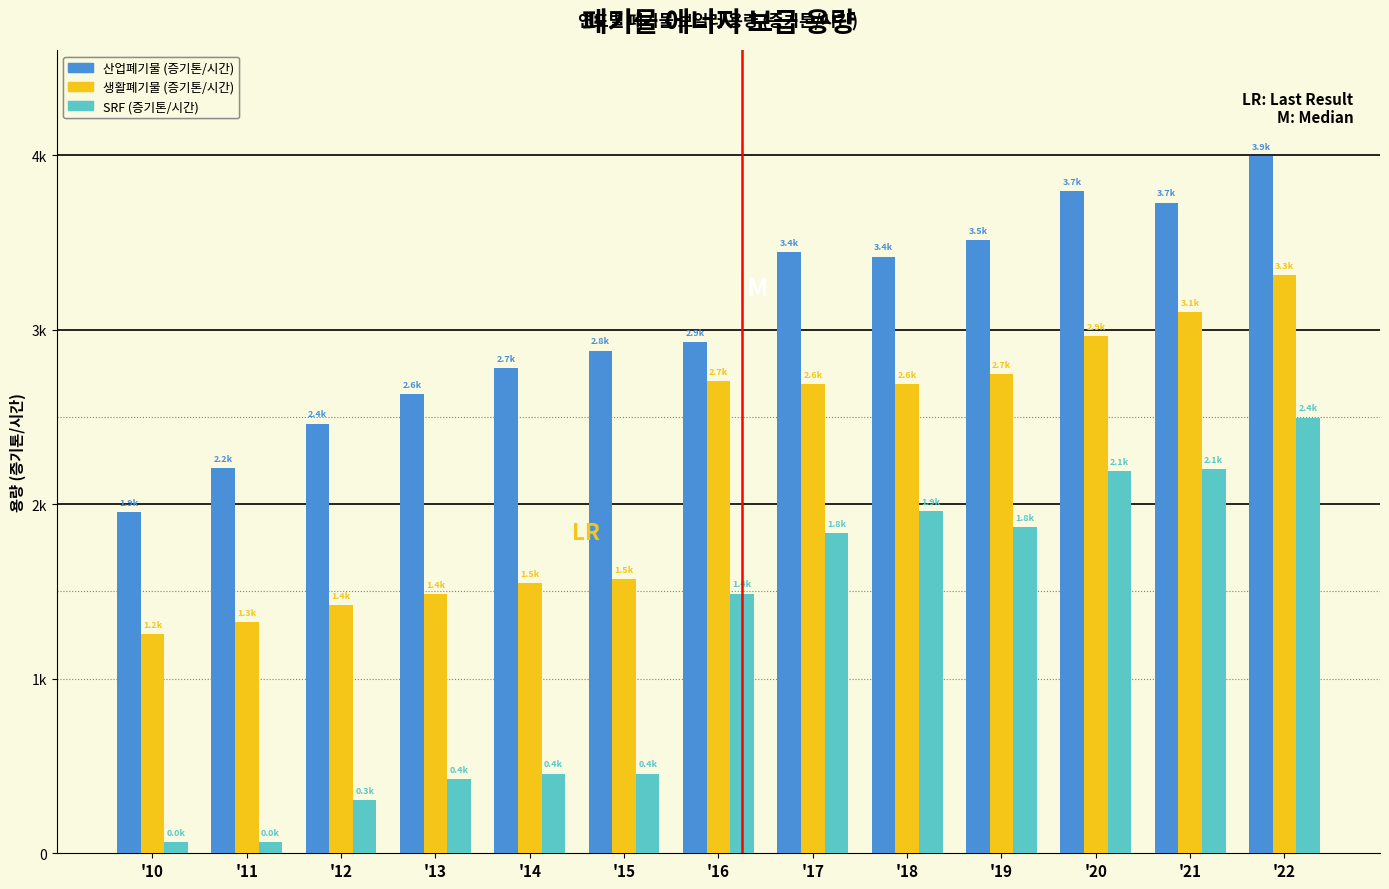

What are all the series names shown in the legend?

산업폐기물 (증기톤/시간), 생활폐기물 (증기톤/시간), SRF (증기톤/시간)